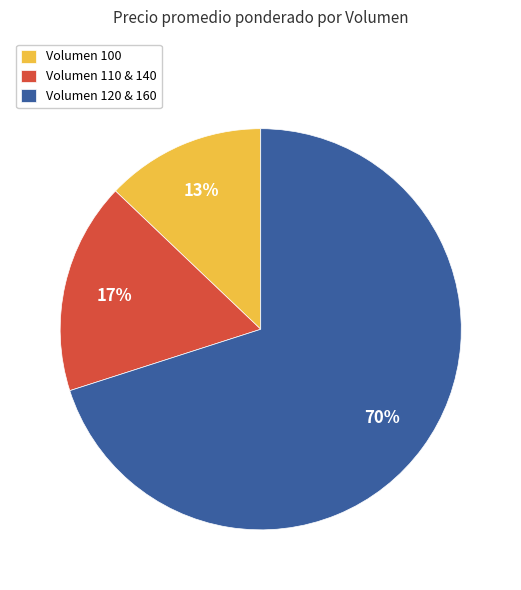

Rank the categories by value from lowest to highest.

Volumen 100, Volumen 110 & 140, Volumen 120 & 160